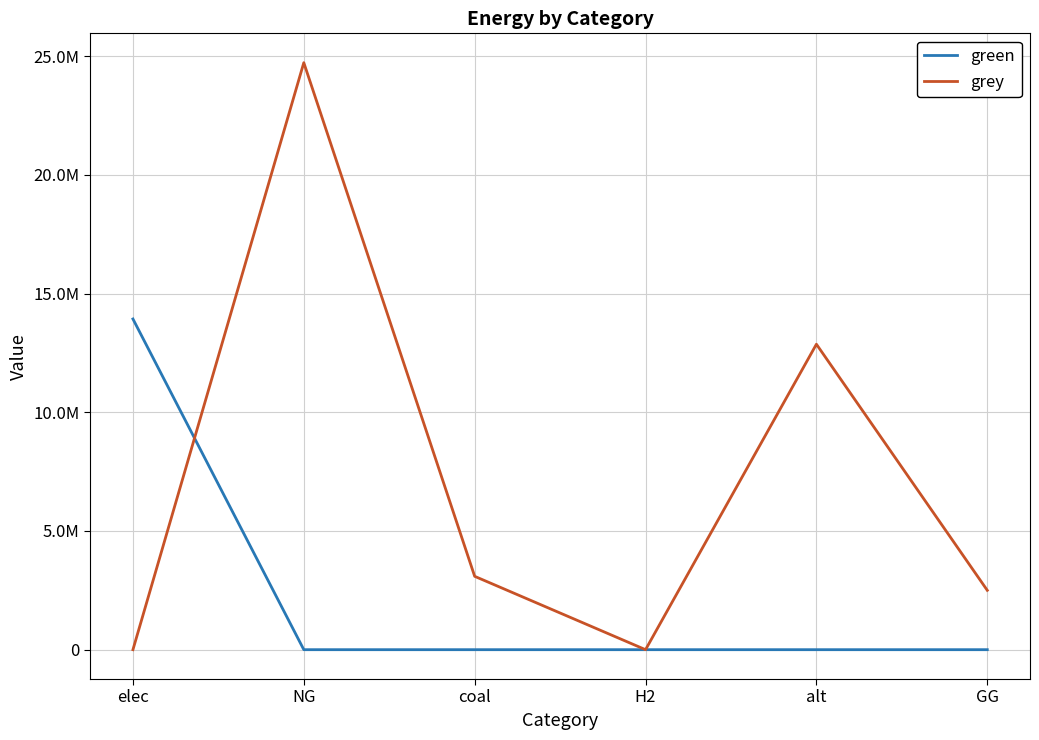

How many intersections are there between grey and green?

1